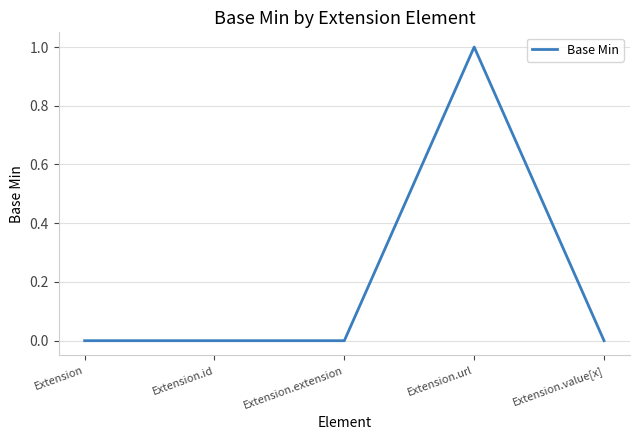

Which label corresponds to the largest value in the chart?

Extension.url